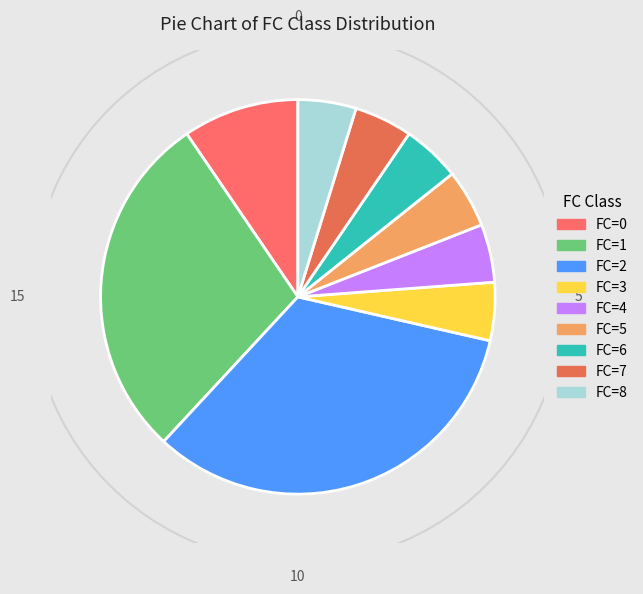

How many slices are in this pie chart?

9